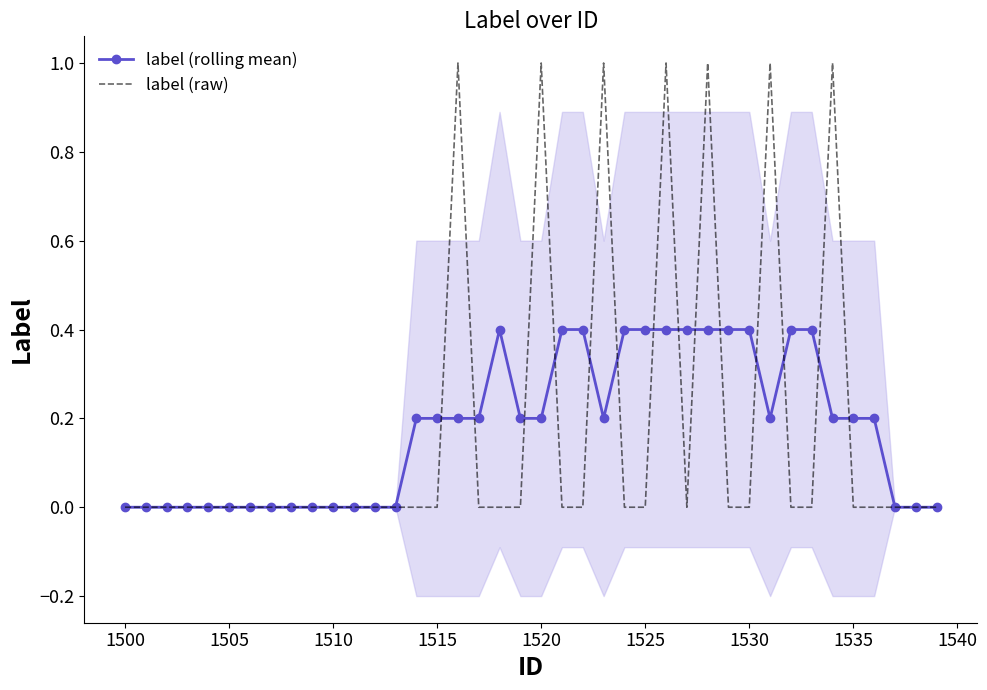

What is the highest value of the label (raw) series?

1.0